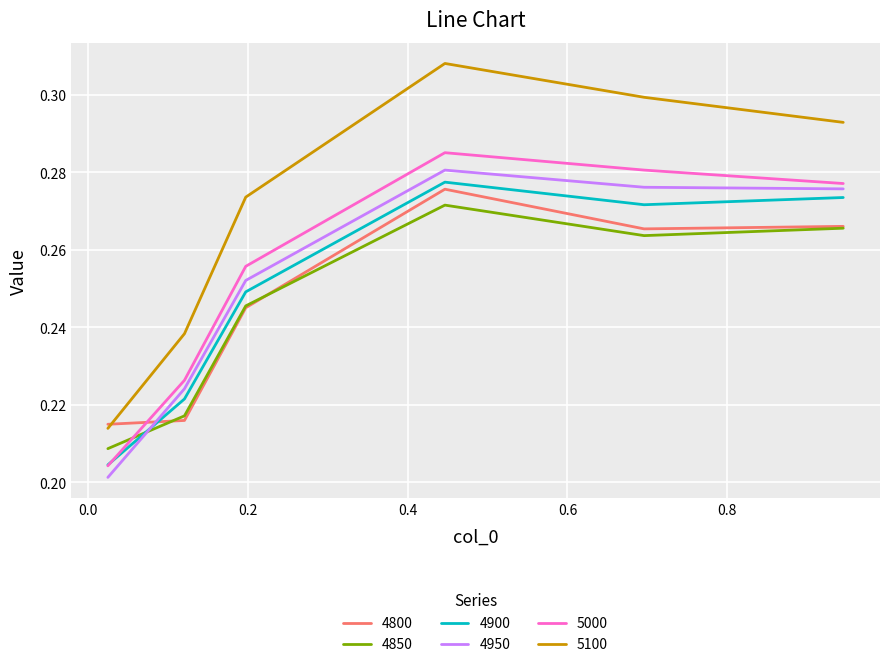

Which series has the largest range (max minus min)?

5100